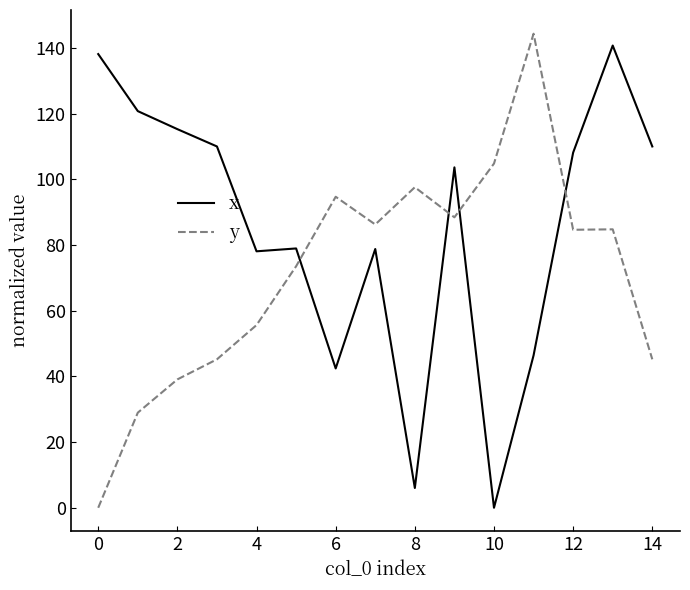

True or false: x and y intersect in this chart.

True